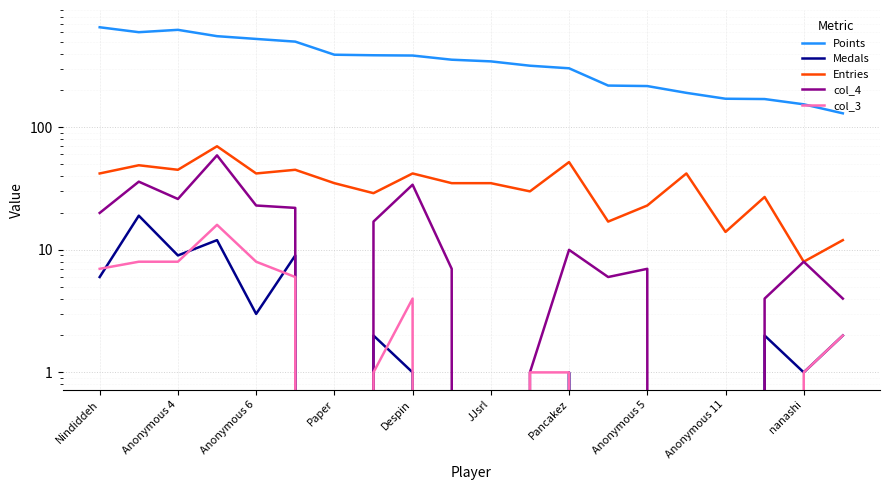

Count the number of categories in the chart.

20